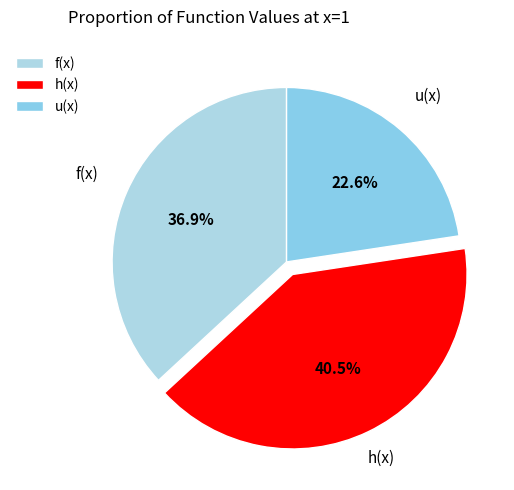

What is the smallest slice in the pie chart?

u(x)